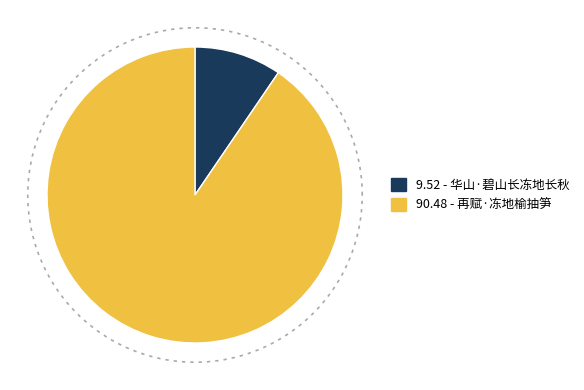

How many segments does this pie chart have?

2